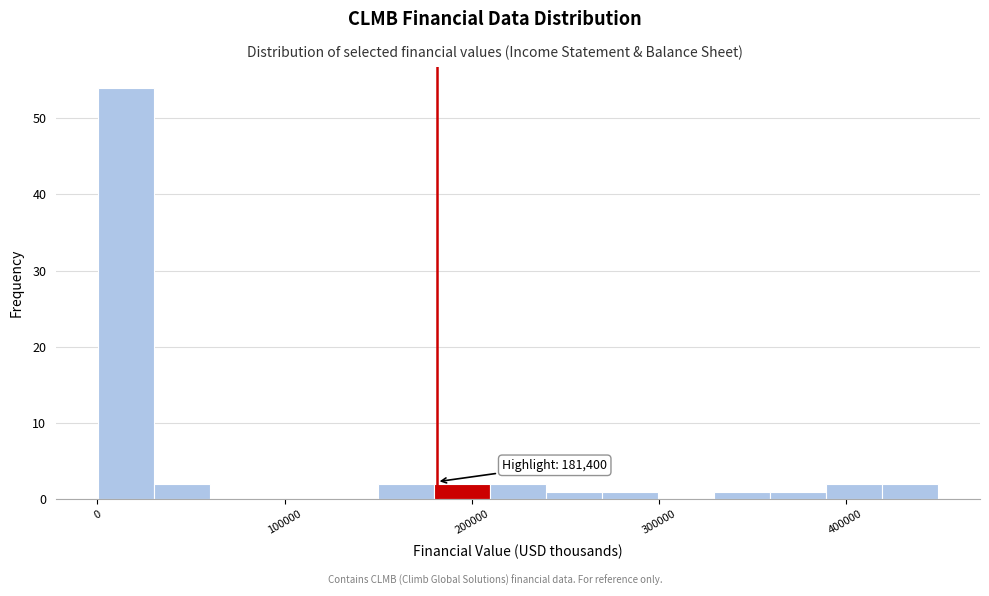

Read against the x-axis, roughly where is the centre of the tallest bar?

20000